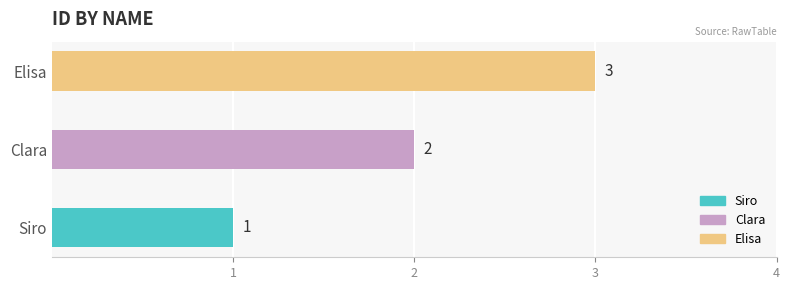

What is the difference between the second highest and minimum values?

1